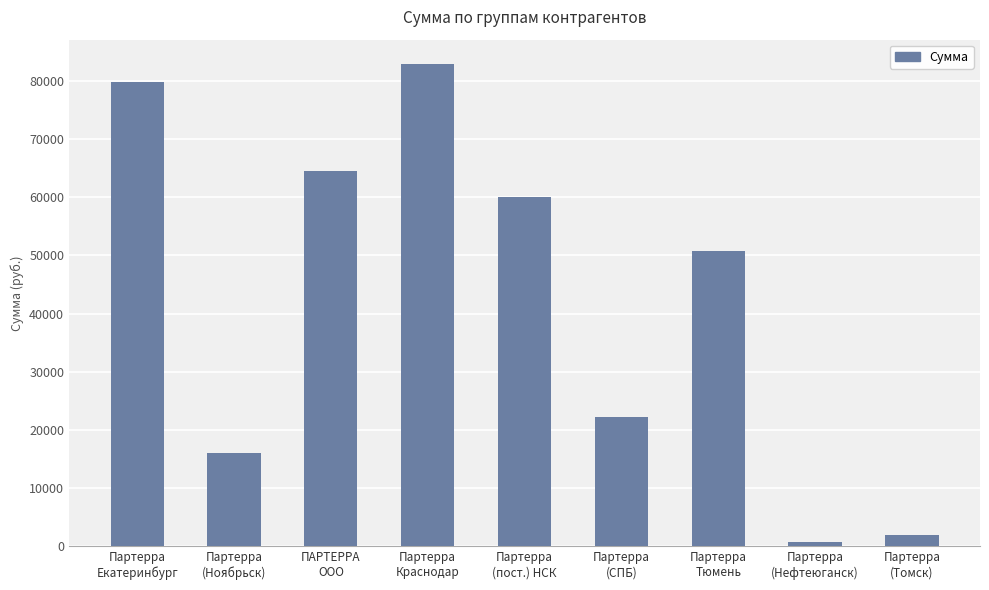

Which category has the lowest value across all series?

Партерра
(Нефтеюганск)